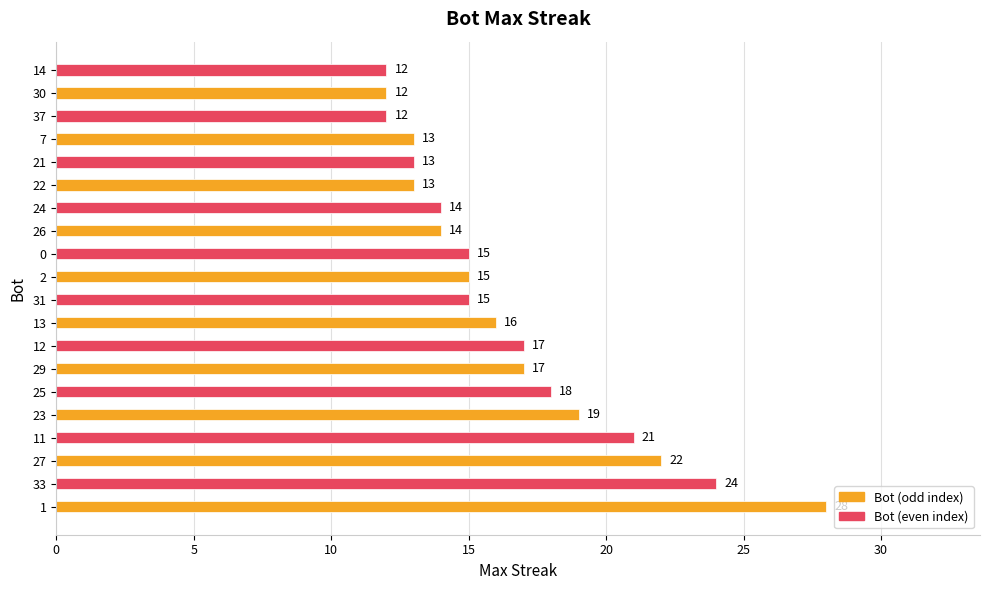

Reading bottom to top, transcribe all the data shown in this chart.

28	24	22	21	19	18	17	17	16	15	15	15	14	14	13	13	13	12	12	12